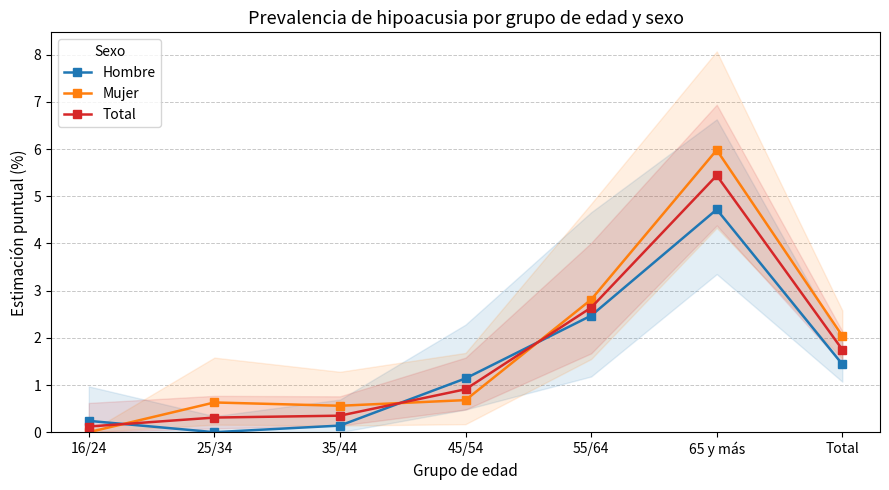

What is the difference between the highest and lowest values at 16/24?

0.2